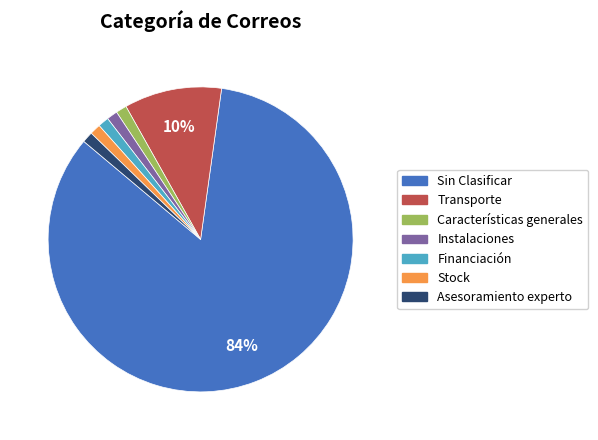

What percentage is the Asesoramiento experto slice, to the nearest percent?

1%